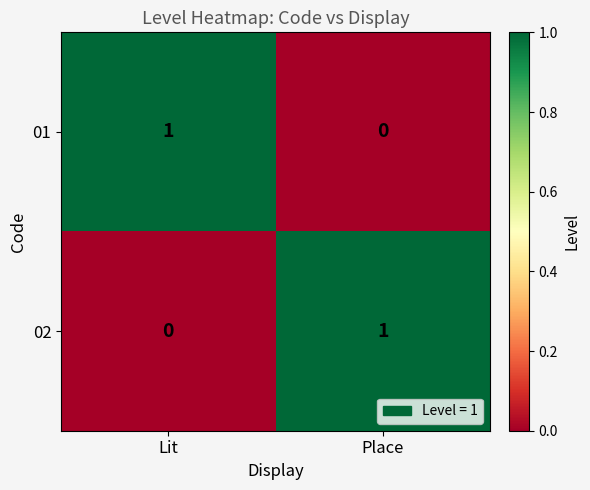

Which category has the lowest value in the 01 series?

Place